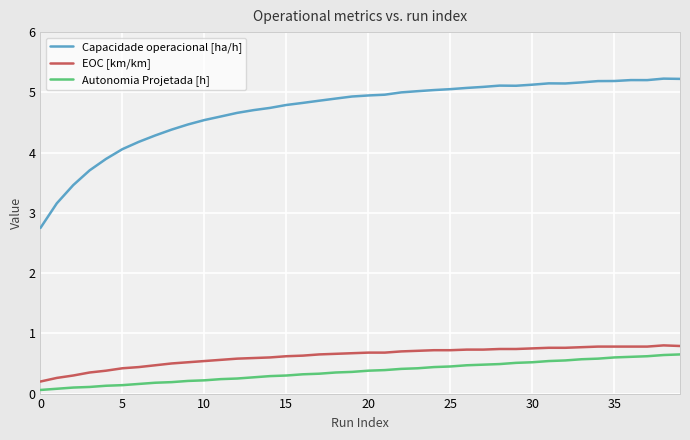

True or false: EOC [km/km] and Capacidade operacional [ha/h] intersect in this chart.

False